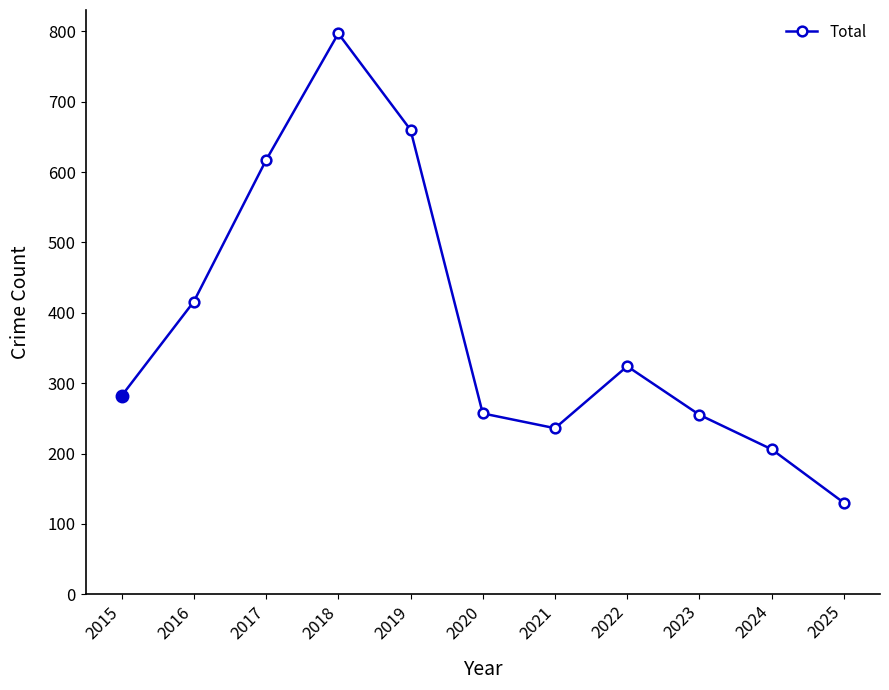

What is the sum of all values?

4180